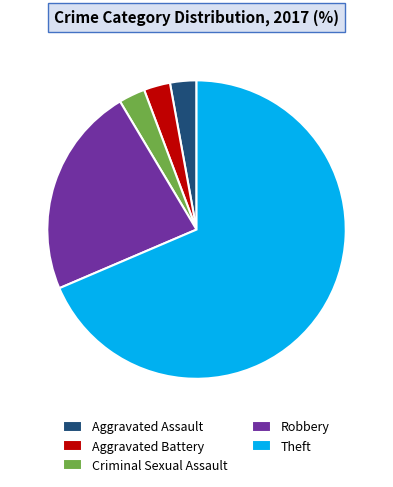

What is the ratio of the value at Aggravated Battery to the value at Criminal Sexual Assault?

1.0